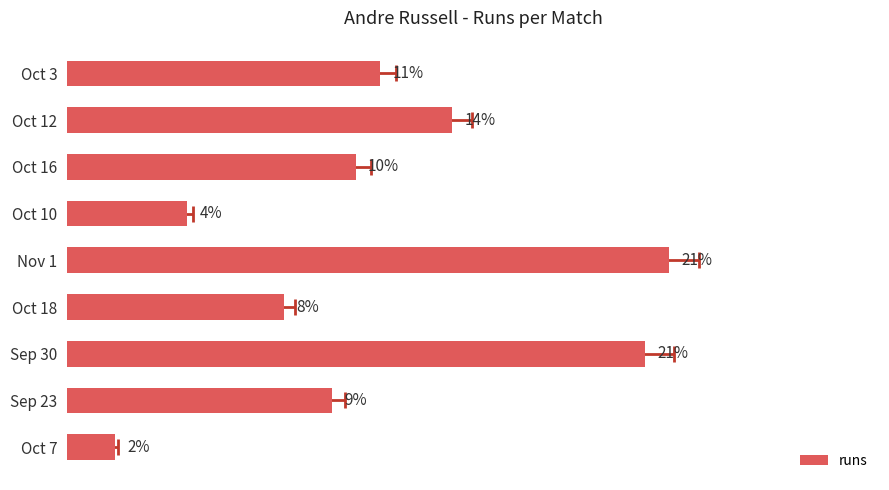

What is the sum of the values at Oct 16 and Oct 18?

21